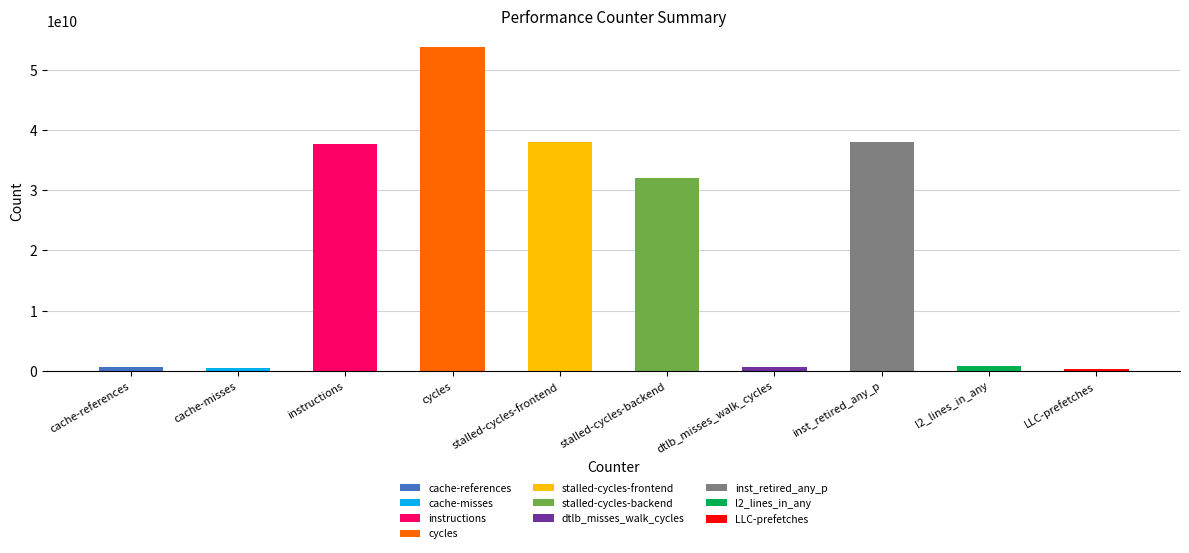

Is it true that the value at stalled-cycles-frontend is 63466366415?

False